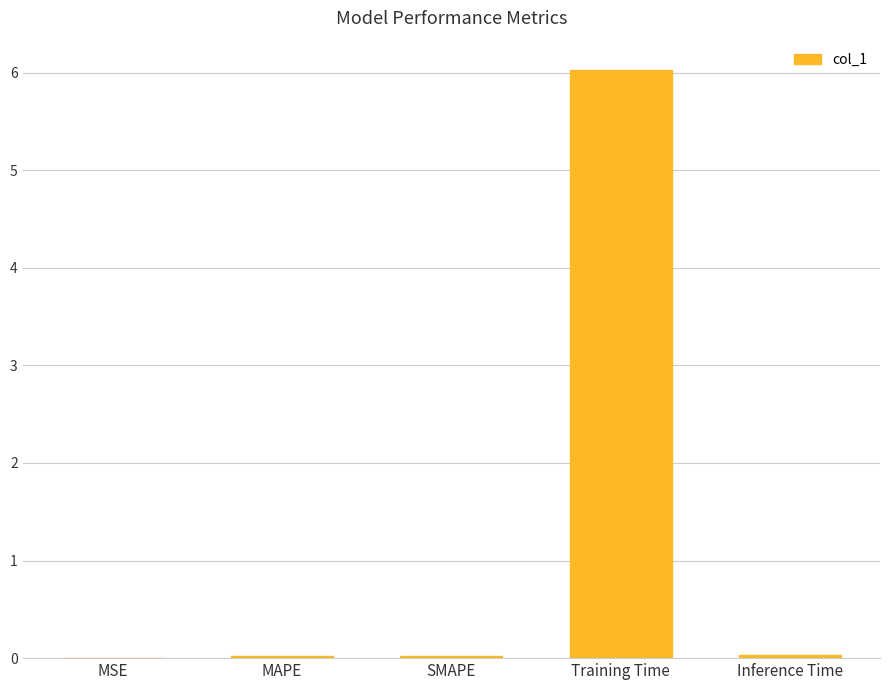

What is the sum of all values?

6.1